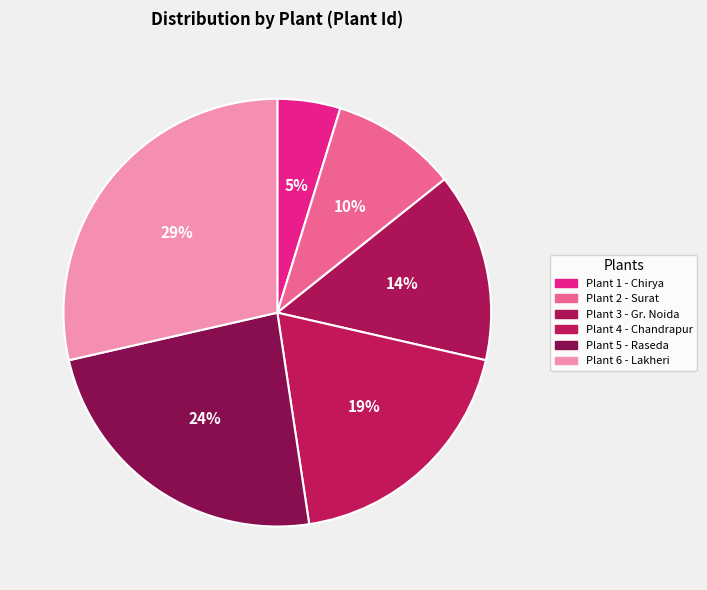

Which slice is the smallest?

Rich-Boss India Pvt Ltd. - Chirya